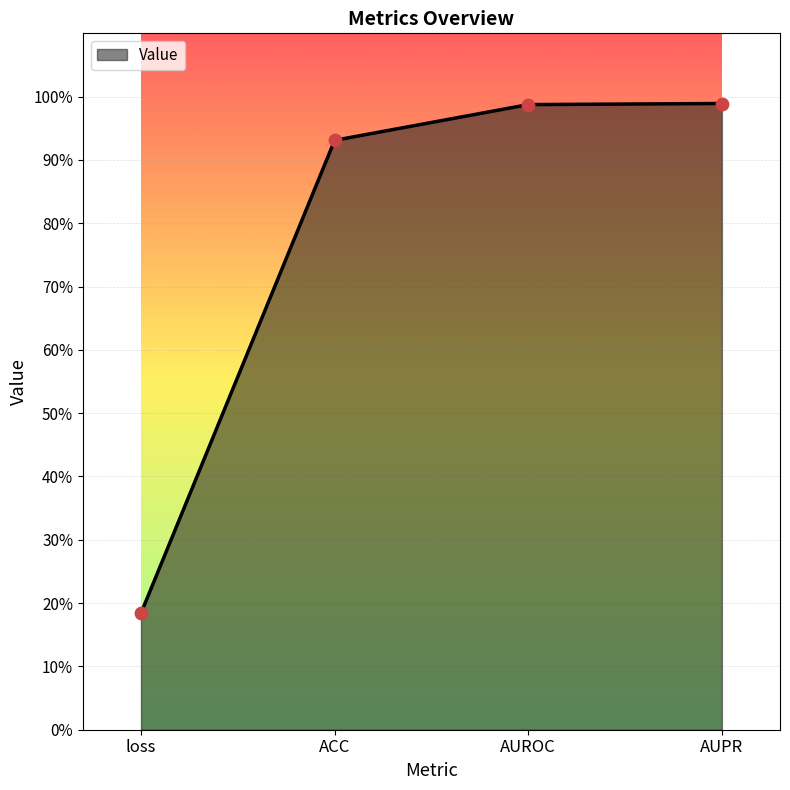

What is the change in value from ACC to AUPR?

+0.1